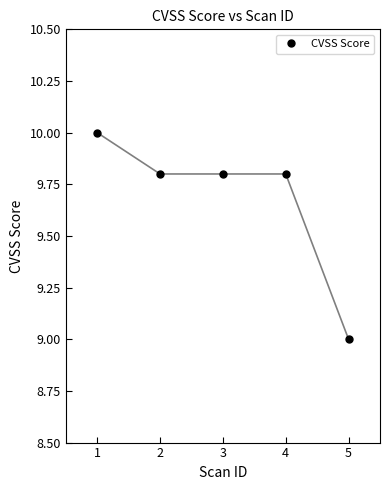

Where is the data nearest to the value 9?

5